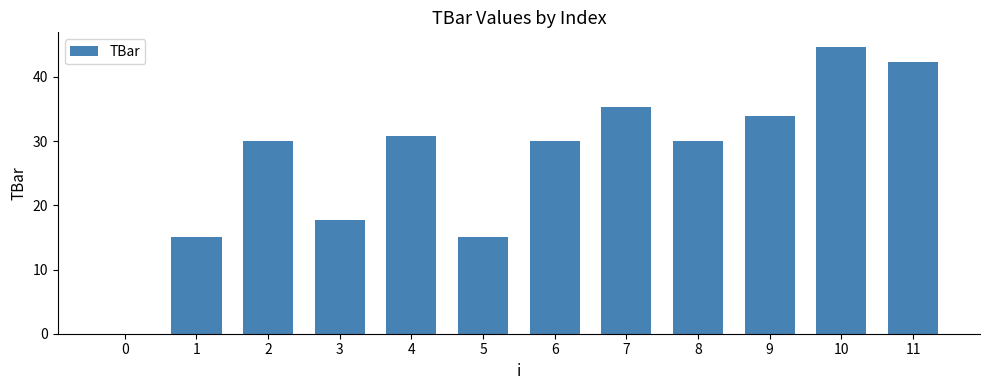

Approximately how many times larger is the value at 3 compared to 10?

0.4